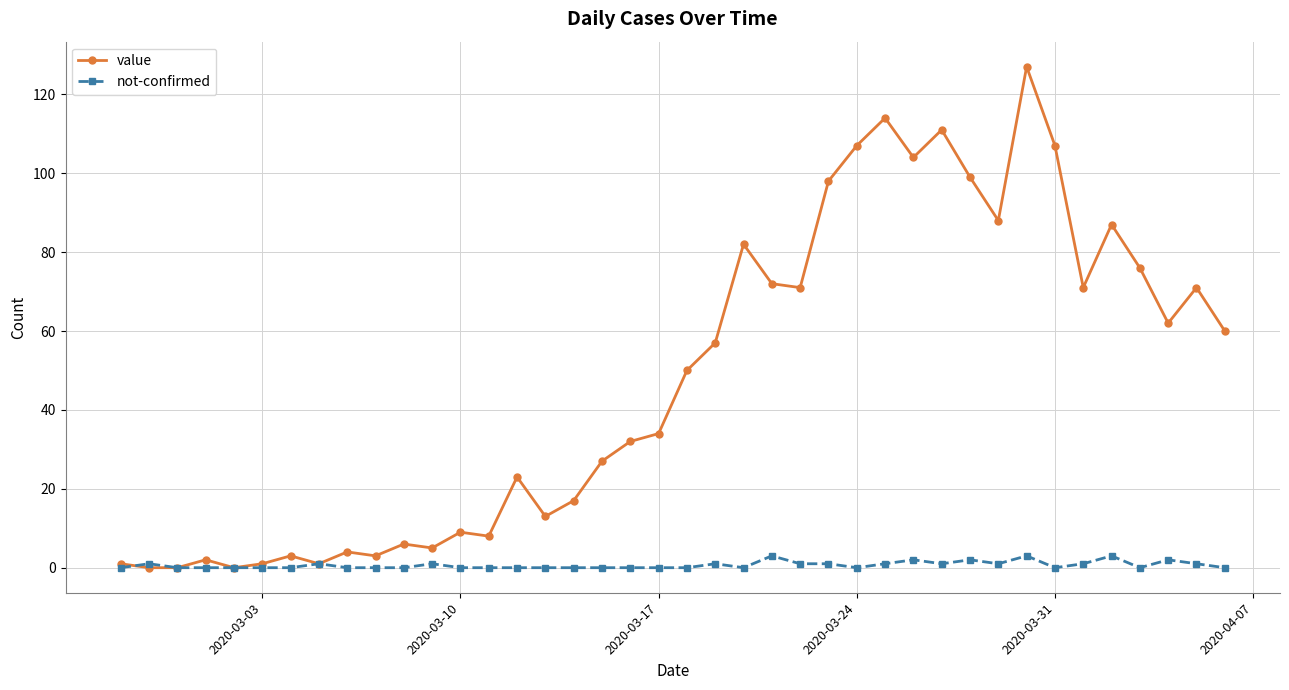

Which series has the largest range (max minus min)?

value